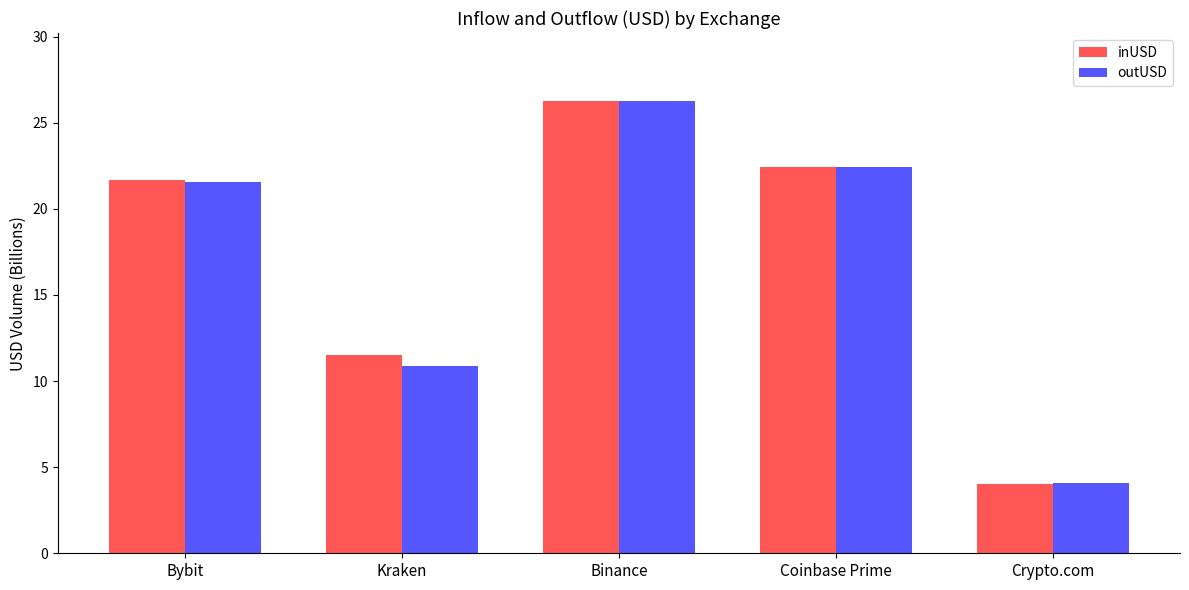

What position from the left is Binance?

3